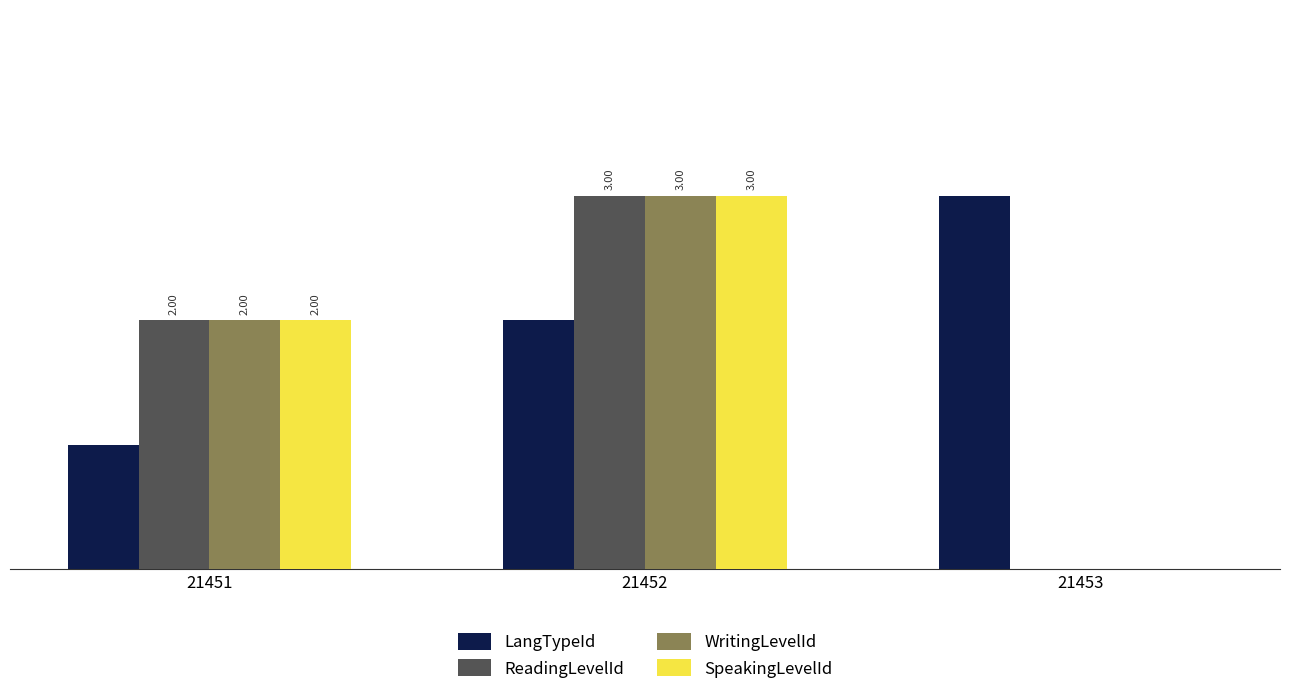

Is the value of LangTypeId at 21451 greater than the value of SpeakingLevelId at 21453?

Yes